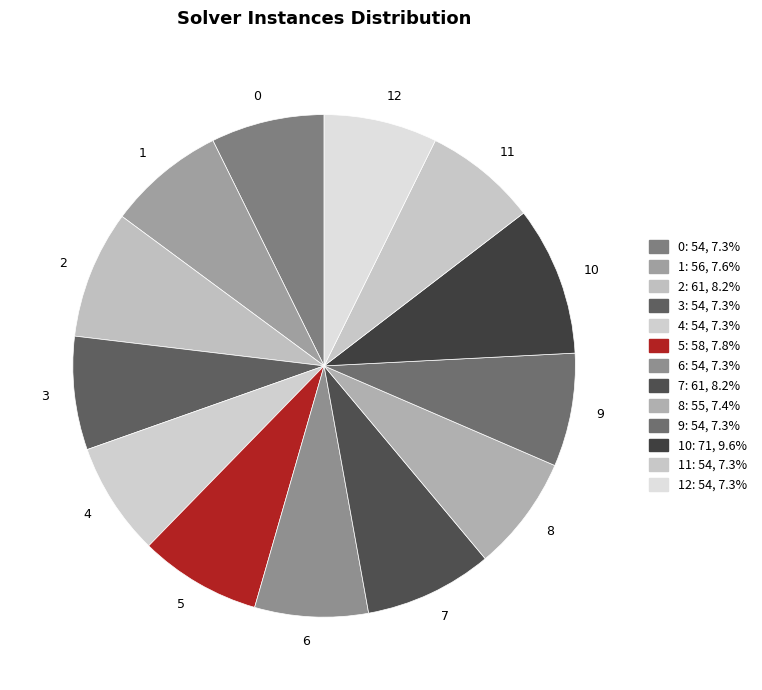

What is the largest slice in the pie chart?

10